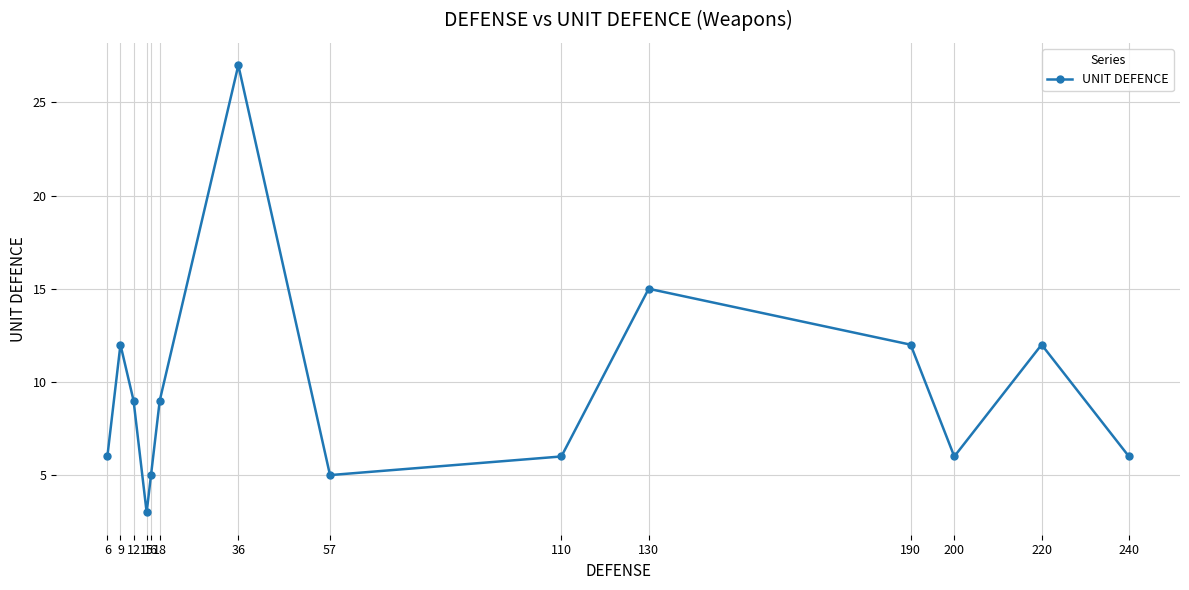

What is the approximate value at 110?

6